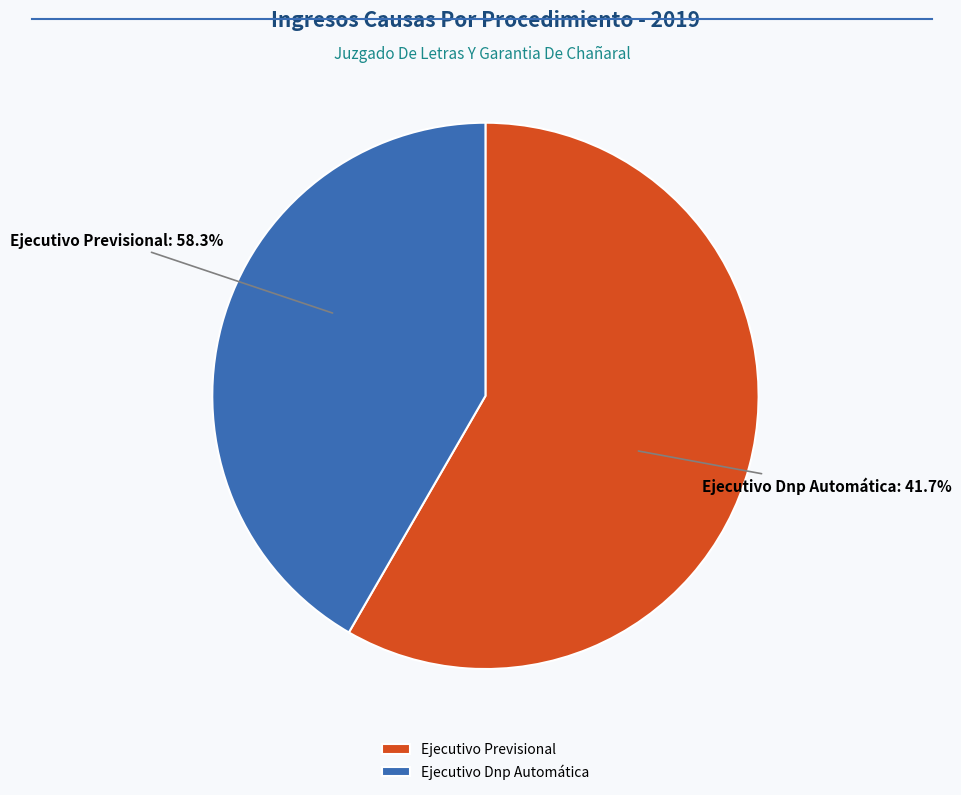

To the nearest percent, what portion does Ejecutivo Dnp Automática represent?

42%